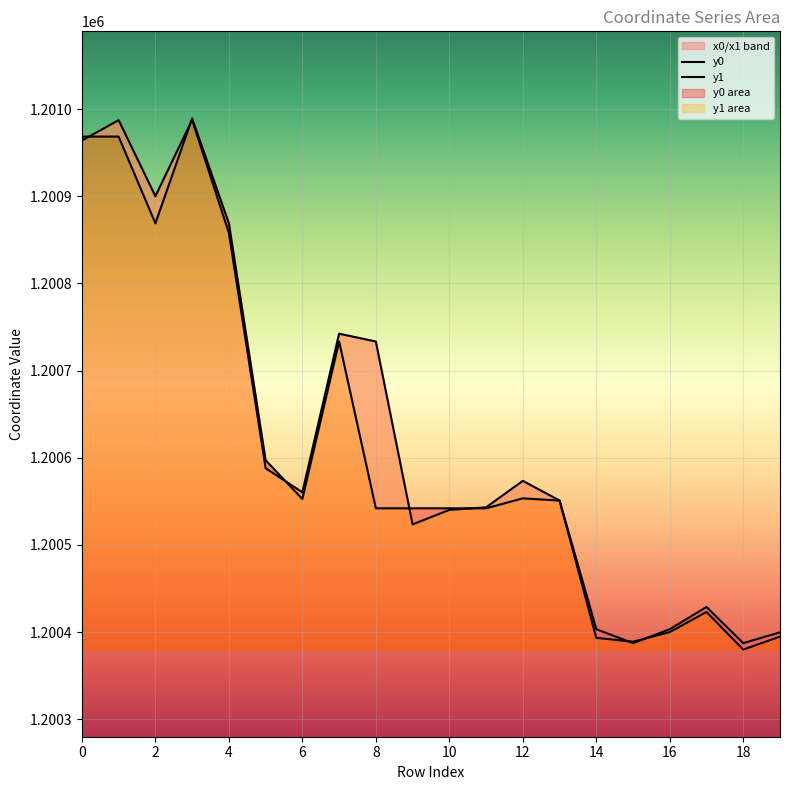

What is the difference between the maximum and minimum values in the y0 series?

602.2